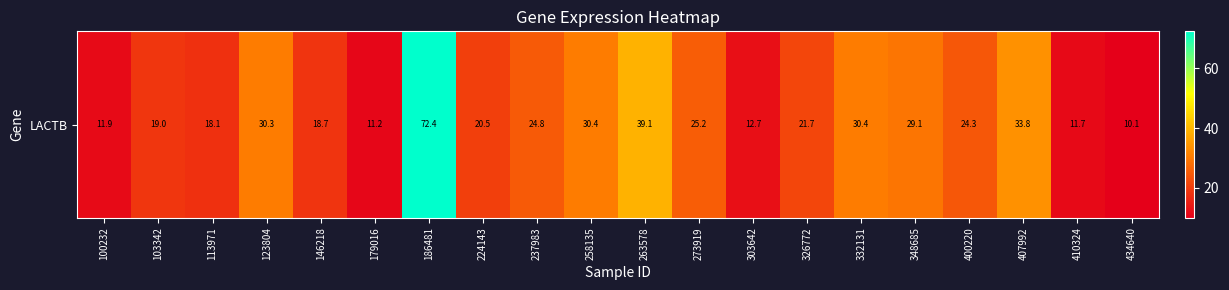

Between 146218 and 186481, which is larger?

186481